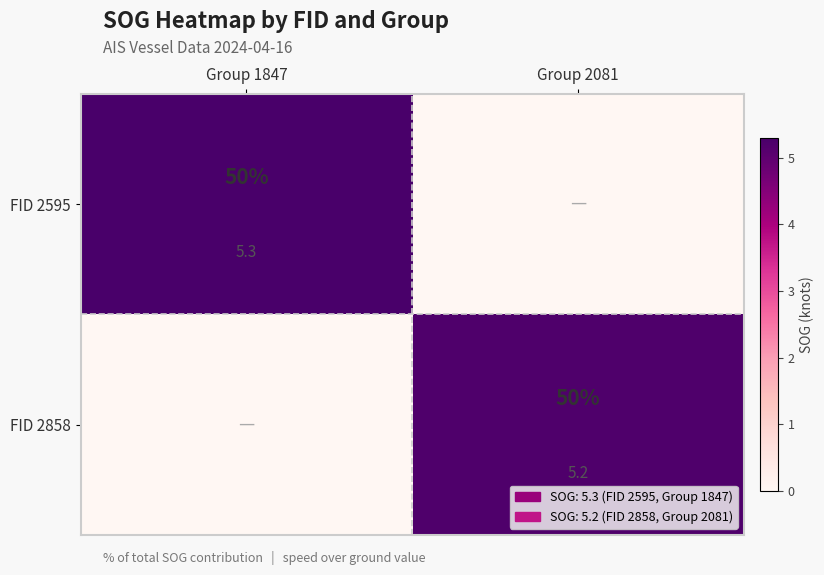

Rank the series by their maximum value, from lowest to highest.

FID 2858, FID 2595